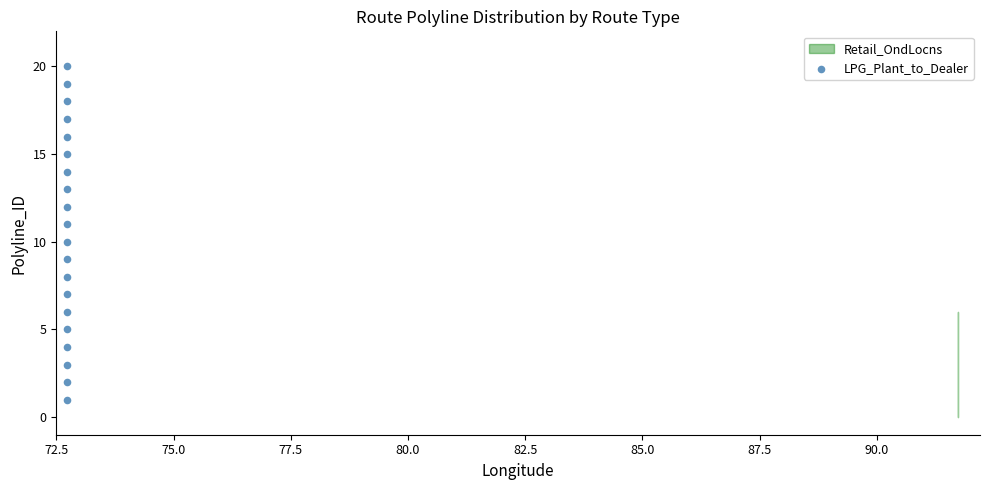

What is the range of Y values (max minus min)?

19